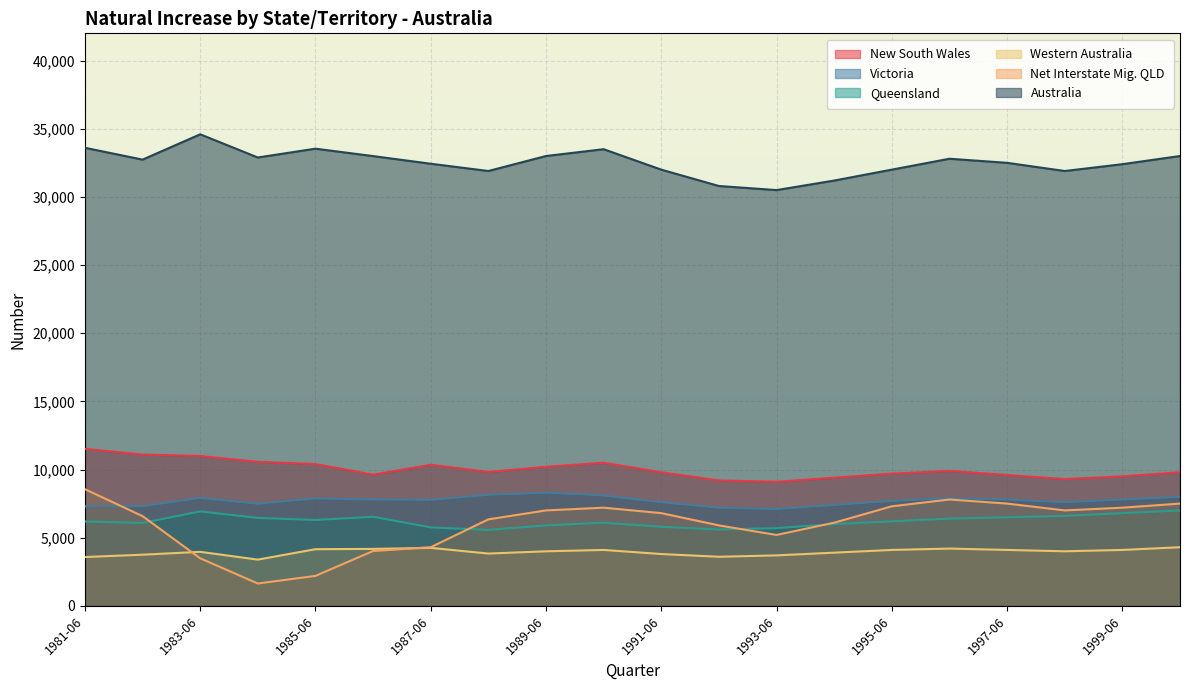

Reading right to left, extract all data points from this chart.

New South Wales: 9800	9500	9300	9600	9900	9700	9400	9100	9200	9800	10500	10200	9821	10350	9623	10401	10569	10994	11097	11516
Victoria: 8000	7800	7600	7800	7900	7700	7400	7100	7200	7600	8100	8300	8141	7772	7808	7877	7489	7916	7310	7302
Queensland: 7000	6800	6600	6500	6400	6200	6000	5700	5600	5800	6100	5900	5573	5754	6533	6297	6450	6926	6081	6191
Western Australia: 4300	4100	4000	4100	4200	4100	3900	3700	3600	3800	4100	4000	3835	4251	4177	4155	3390	3961	3751	3579
Net Interstate Mig. QLD: 7500	7200	7000	7500	7800	7300	6100	5200	5900	6800	7200	7000	6344	4300	4020	2197	1637	3487	6580	8558
Australia: 33000	32400	31900	32500	32800	32000	31200	30500	30800	32000	33500	33000	31901	32433	32994	33538	32892	34592	32735	33604